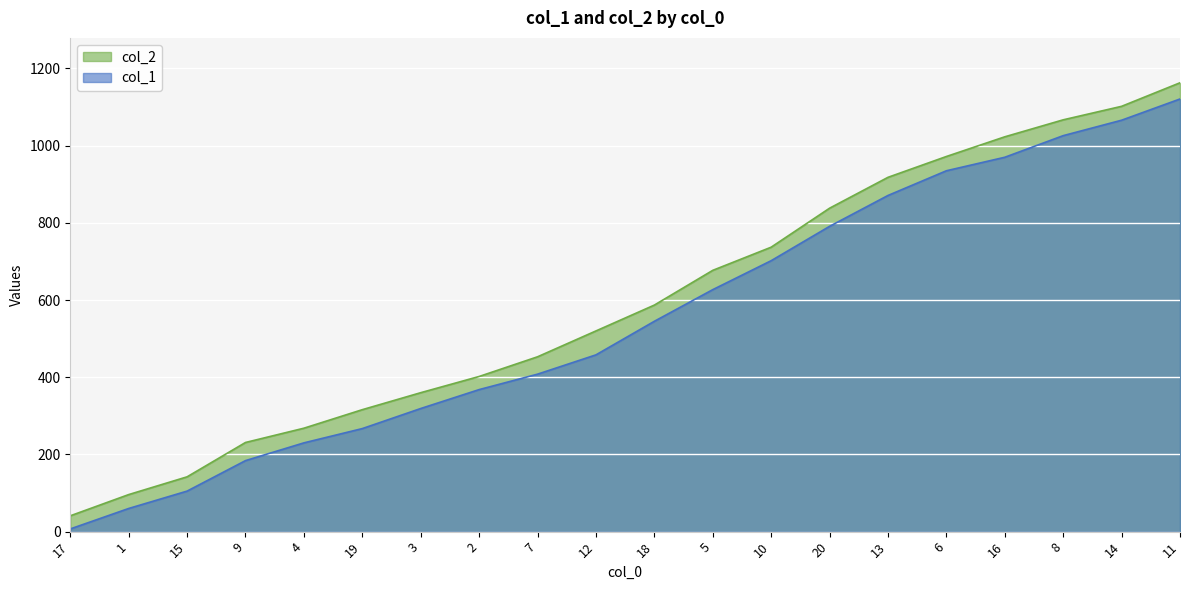

Reading left to right, what are all the values shown in this chart?

col_1: 17=7	1=60	15=105	9=184	4=230	19=267	3=319	2=368	7=408	12=458	18=545	5=627	10=702	20=791	13=871	6=935	16=970	8=1026	14=1066	11=1121
col_2: 17=41	1=96	15=142	9=231	4=268	19=316	3=360	2=402	7=453	12=520	18=587	5=677	10=737	20=838	13=918	6=972	16=1023	8=1067	14=1102	11=1163